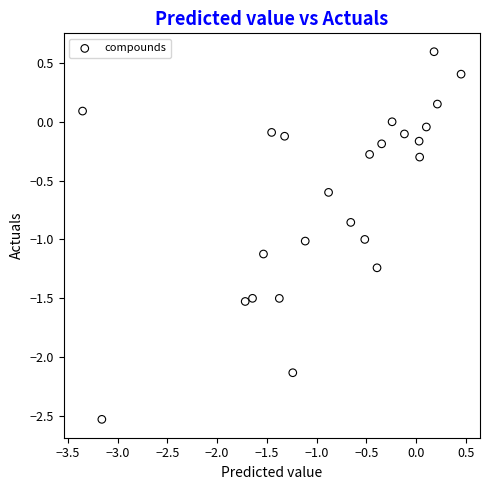

What is the range of X values (max minus min)?

3.8